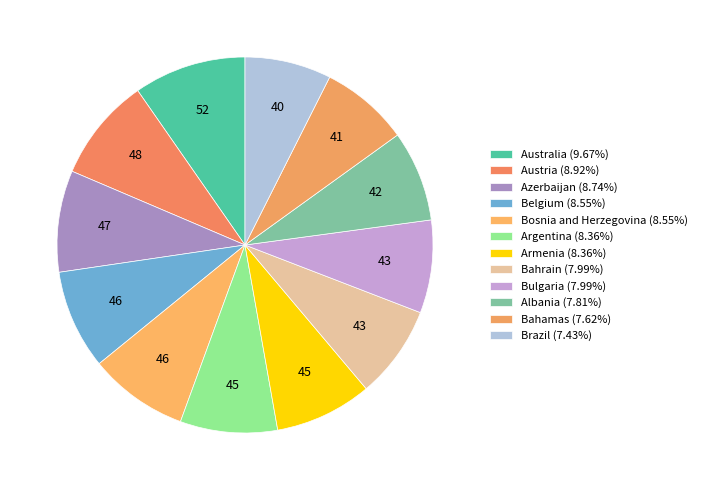

What percentage is NOT represented by Austria?

91.1%